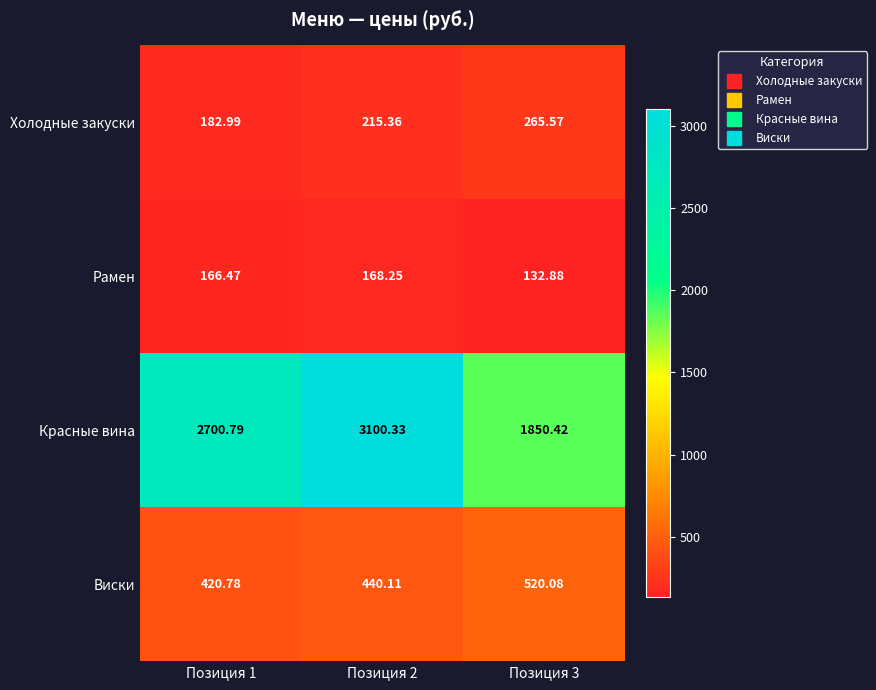

Which category has the highest value across all series?

Позиция 2